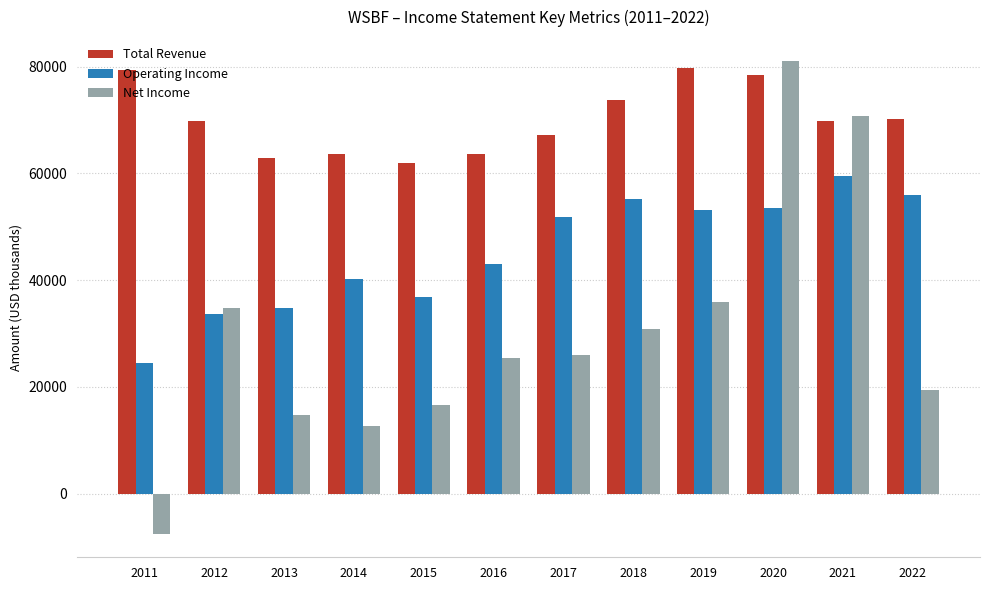

What is the sum of the Net Income values at 2020 and 2013?

95800